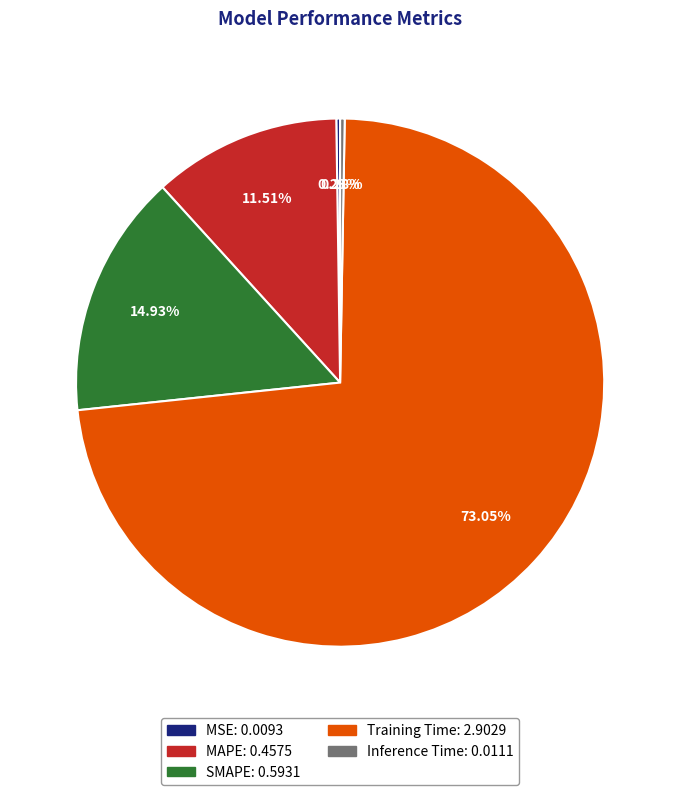

What is the majority slice?

Training Time